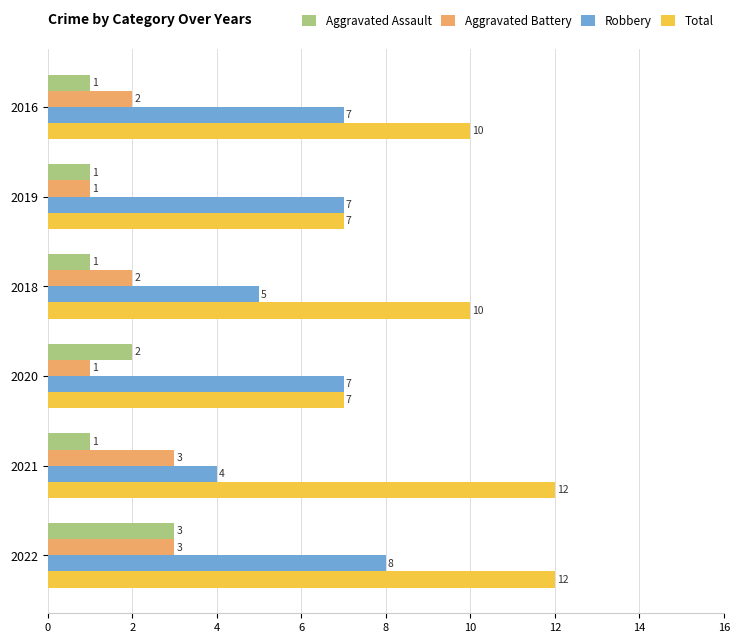

What is the greatest value displayed?

12